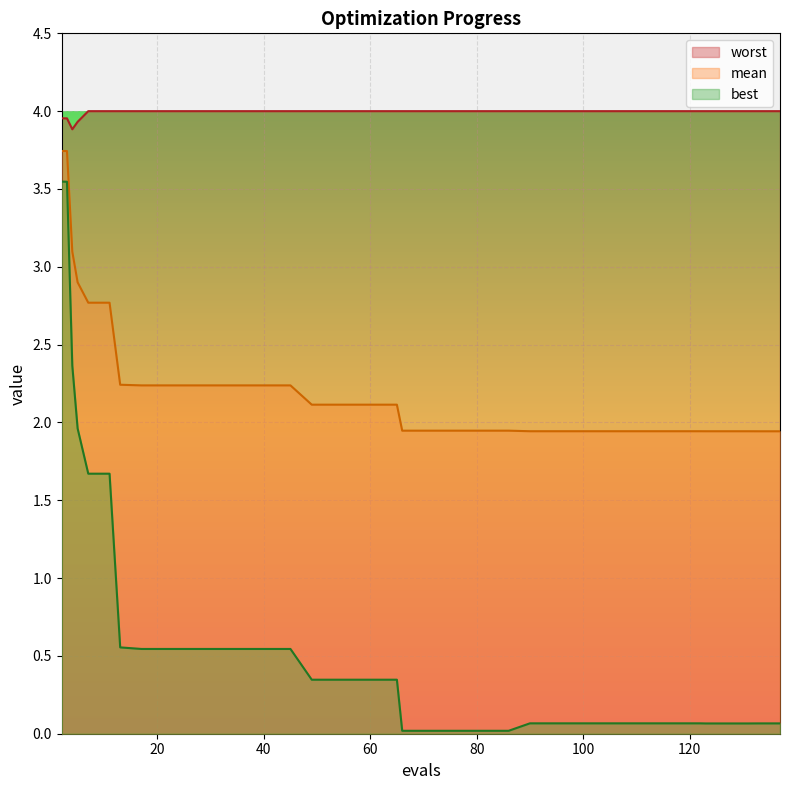

The worst series shows 6.4 at 45. True or false?

False